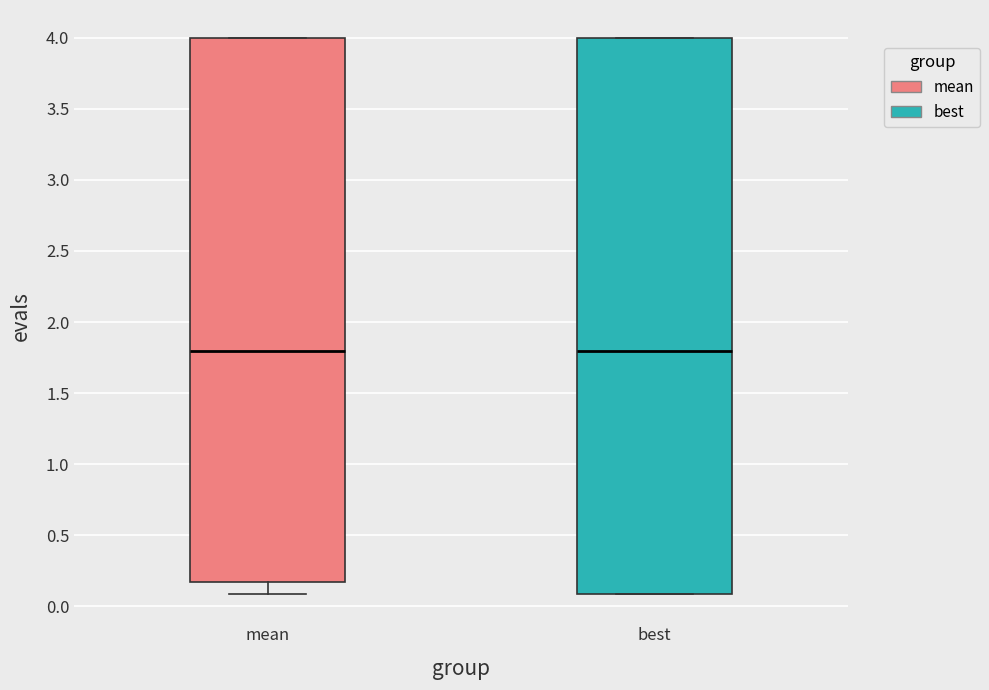

Where does the median line of the box for mean sit on the y-axis? The values are not printed on the chart, so give them approximately, as read against the axis.

1.80